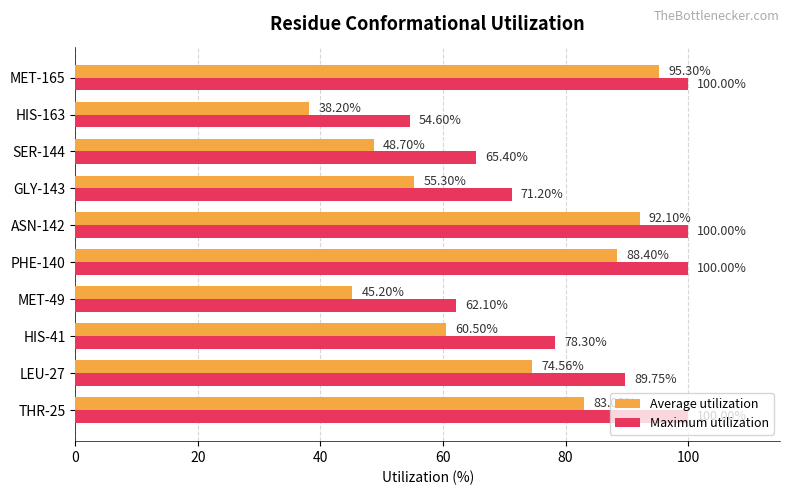

What is the lowest value of the Average utilization series?

38.2